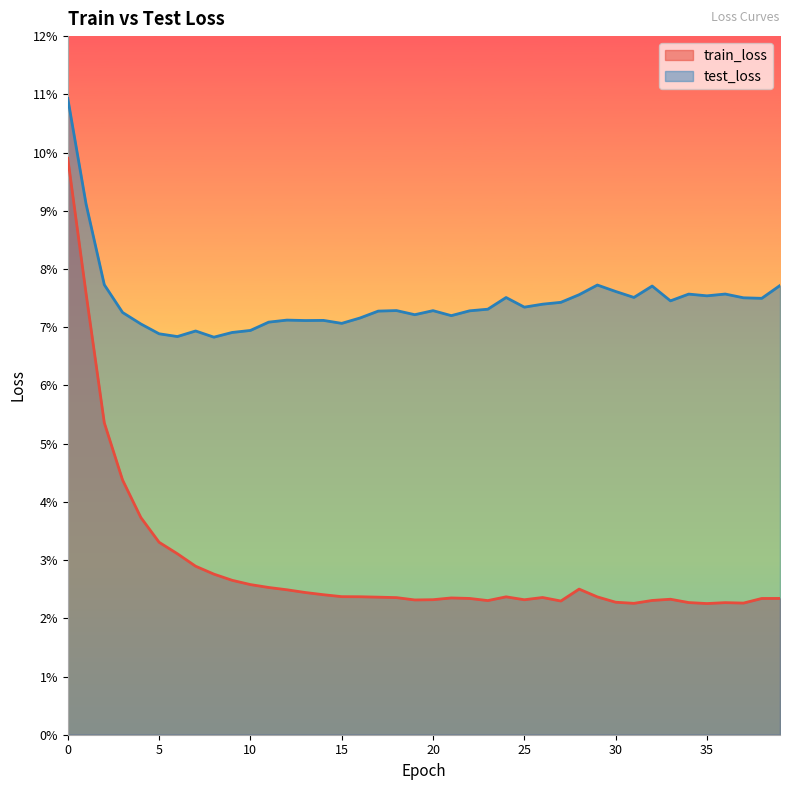

How many lines are shown in the chart?

2